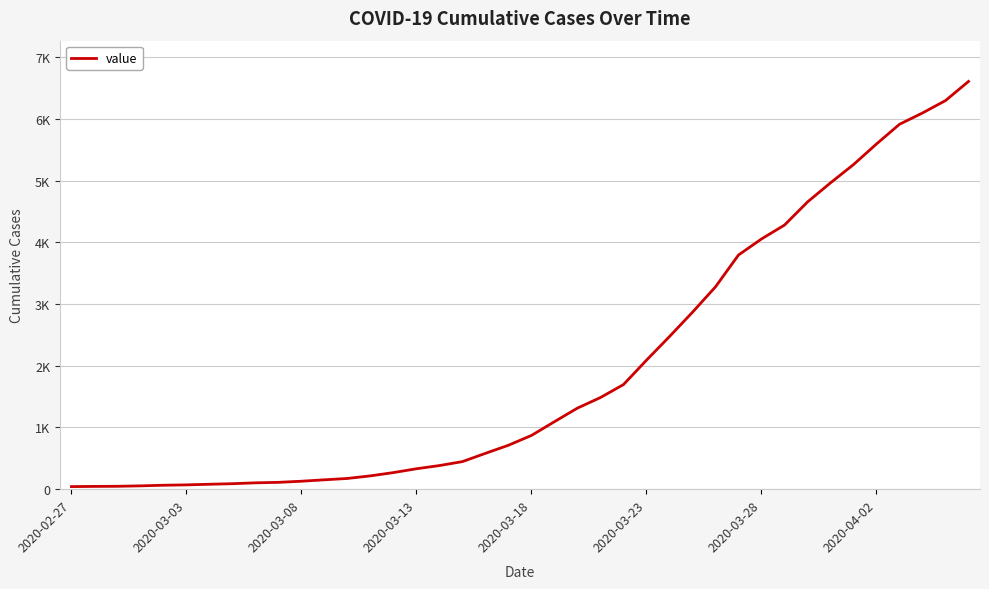

Is this an area chart (filled region under the line)?

No